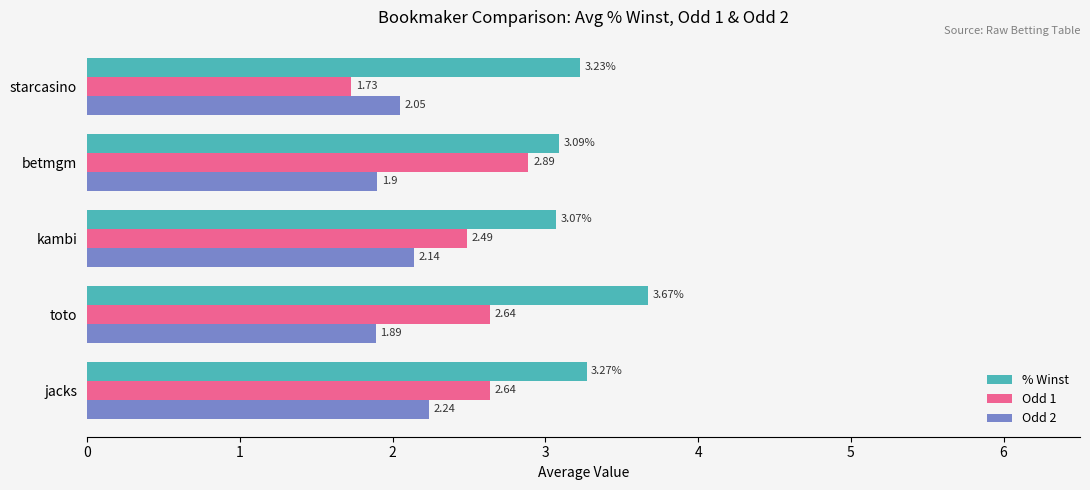

Which label corresponds to the smallest value in the chart?

starcasino